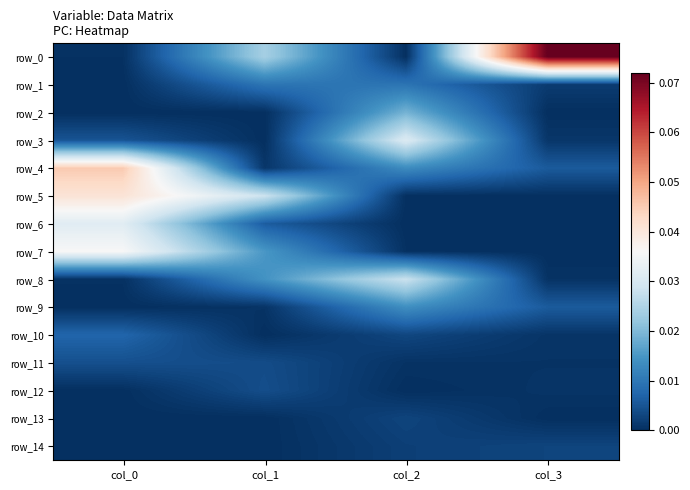

True or false: row_10 has a value of 0.0 at col_0.

True